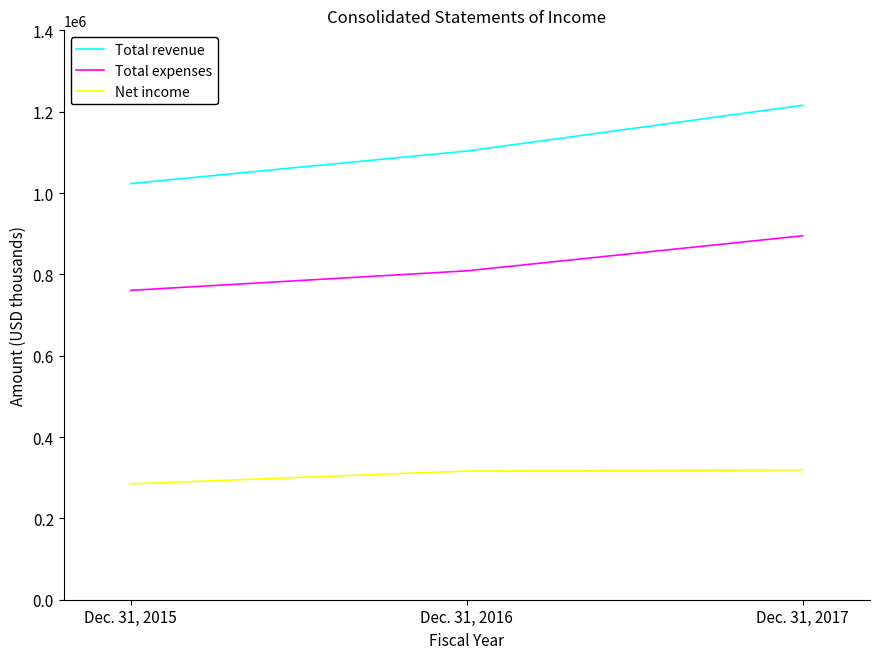

Is the value of Net income at Dec. 31, 2017 greater than the value of Total expenses at Dec. 31, 2015?

No